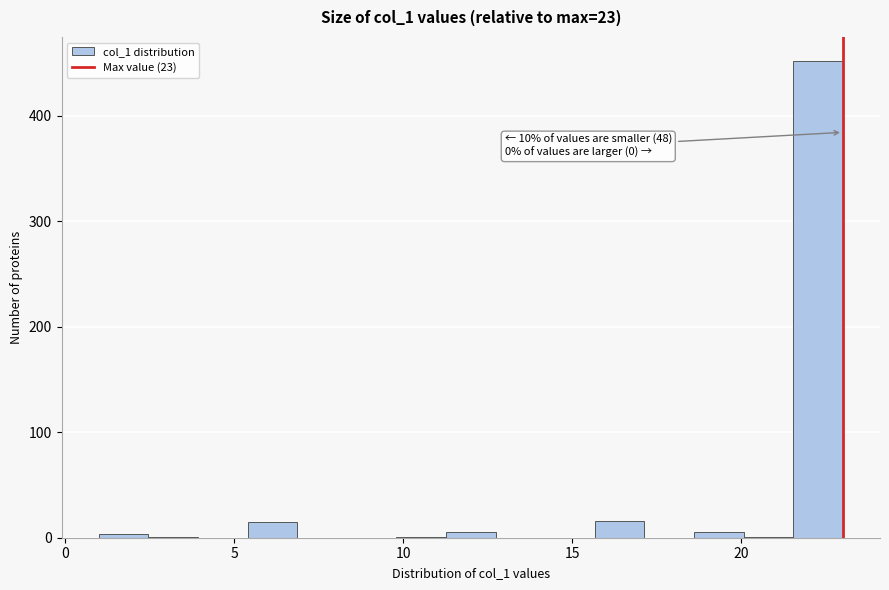

Read against the x-axis, roughly where is the centre of the tallest bar?

22.5